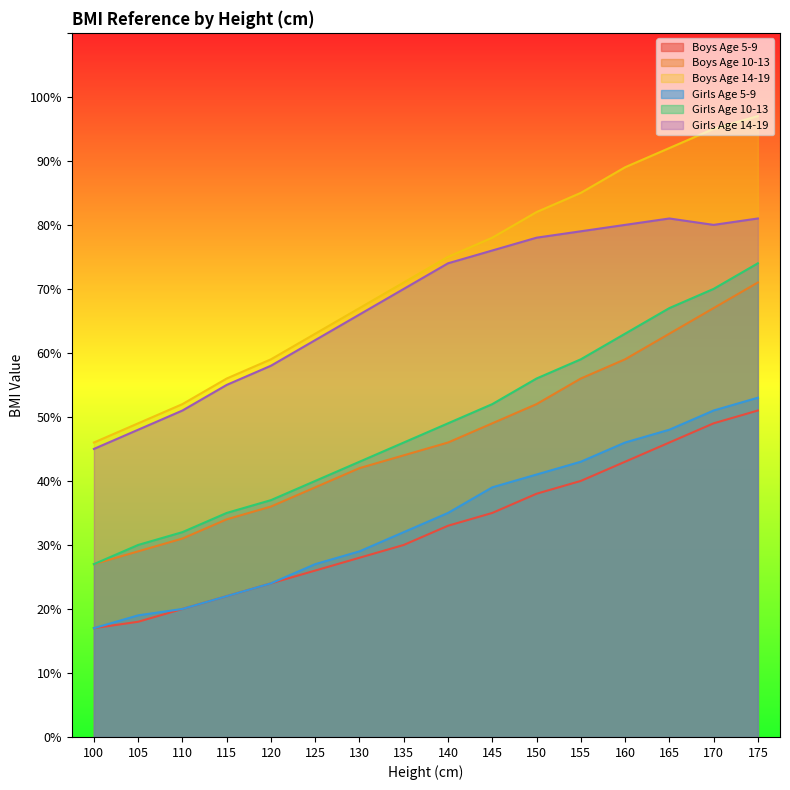

What is the smallest value displayed?

17